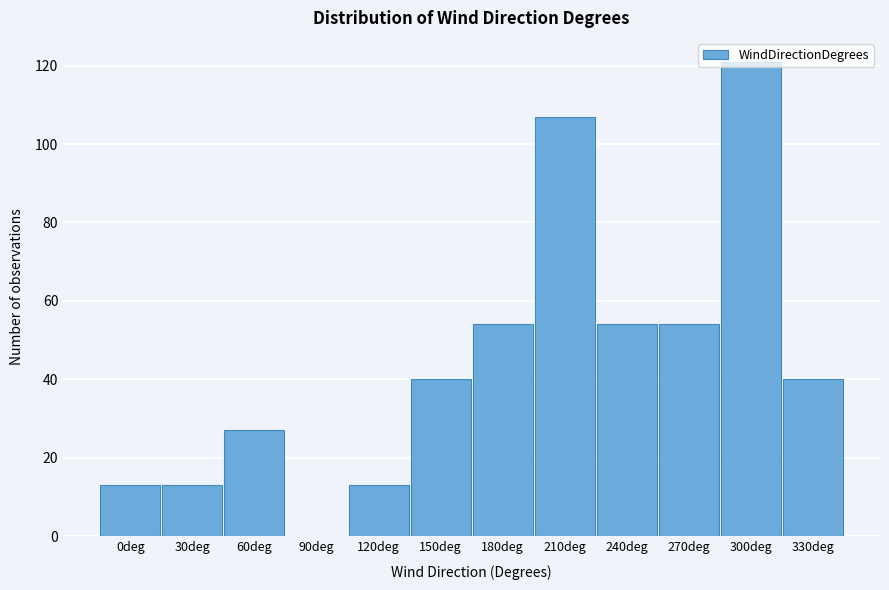

The value at 60deg is 27. True or false?

True